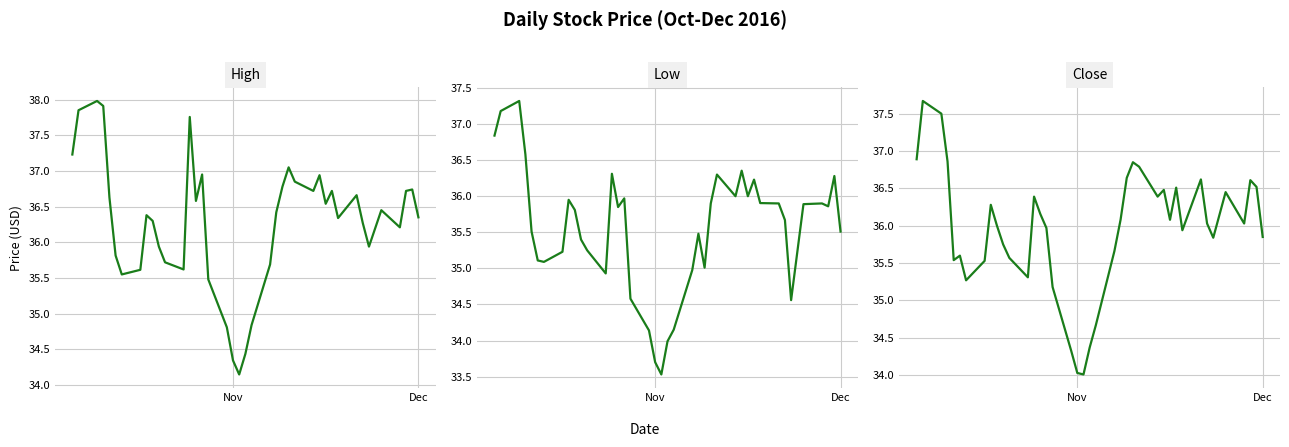

True or false: Low and Close cross at least once.

False